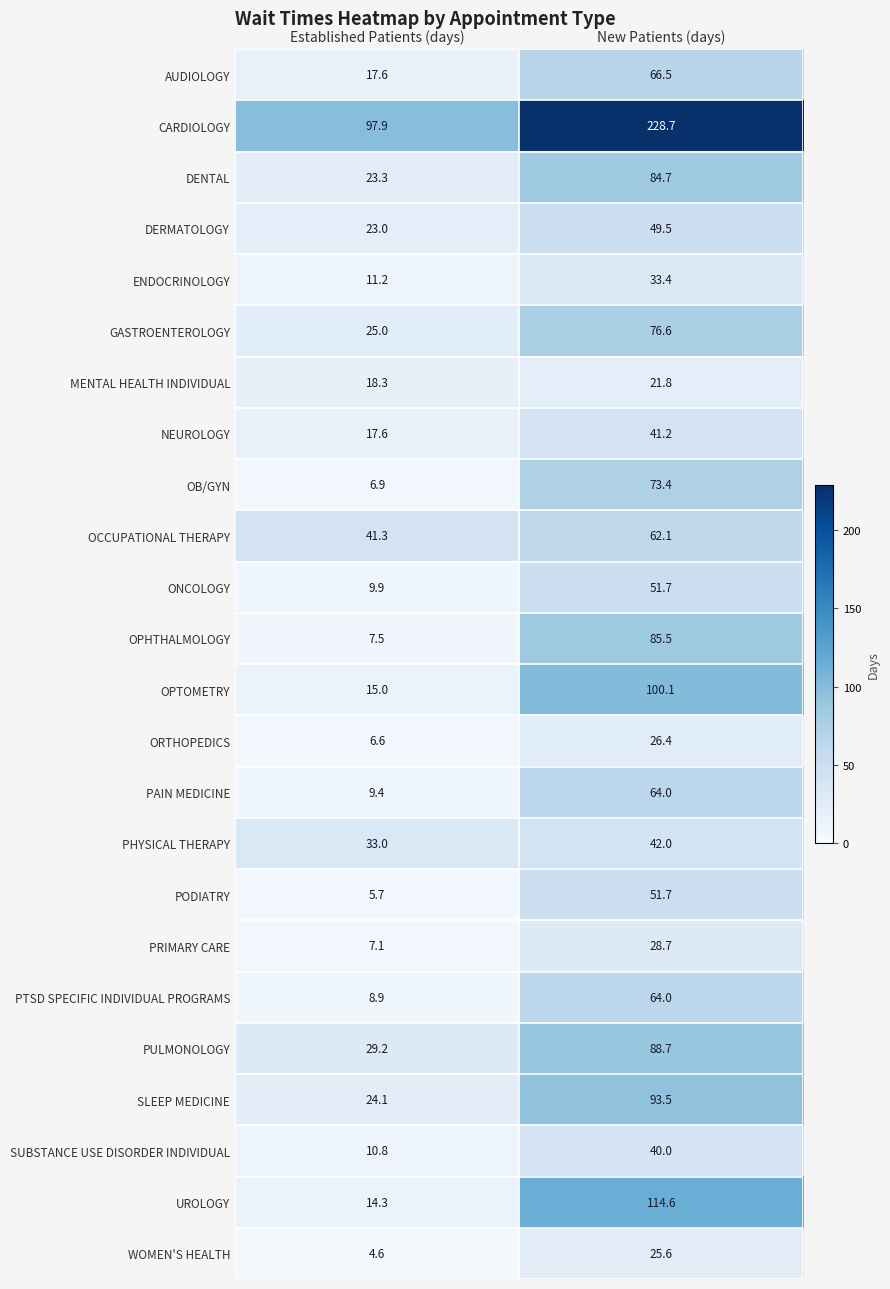

What is the spread (max minus min) of values at New Patients (days)?

206.9